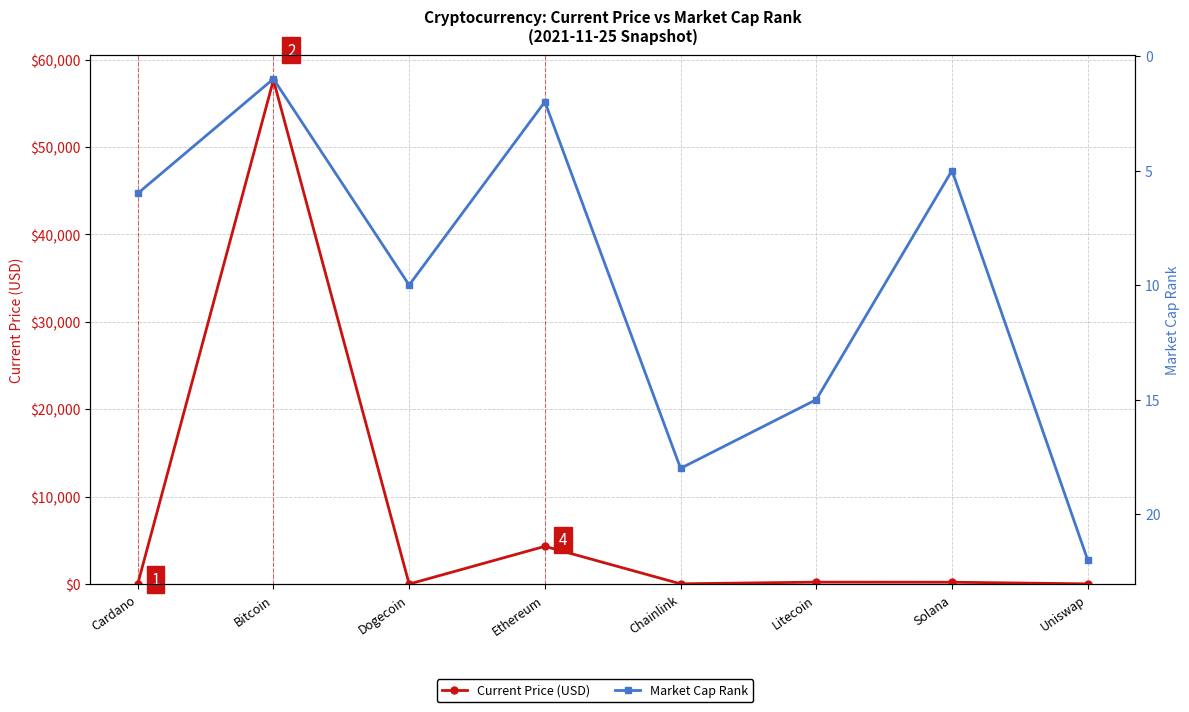

Which category has the lowest value in the Market Cap Rank series?

Bitcoin